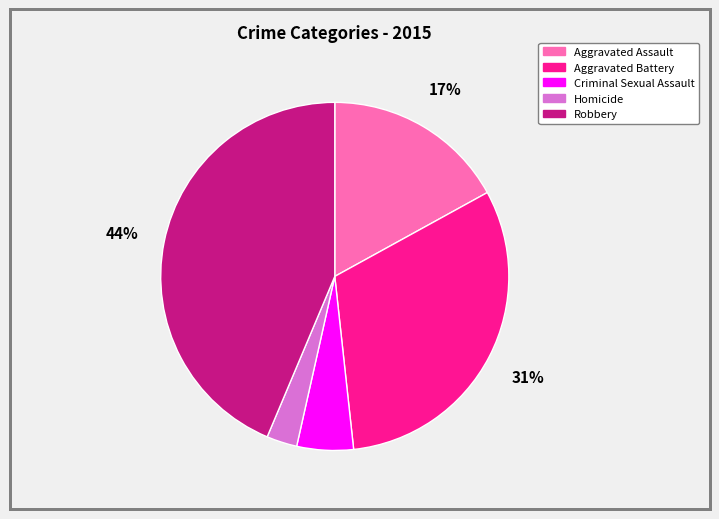

To the nearest percent, what is the difference between the Aggravated Battery and Criminal Sexual Assault slice percentages?

26%